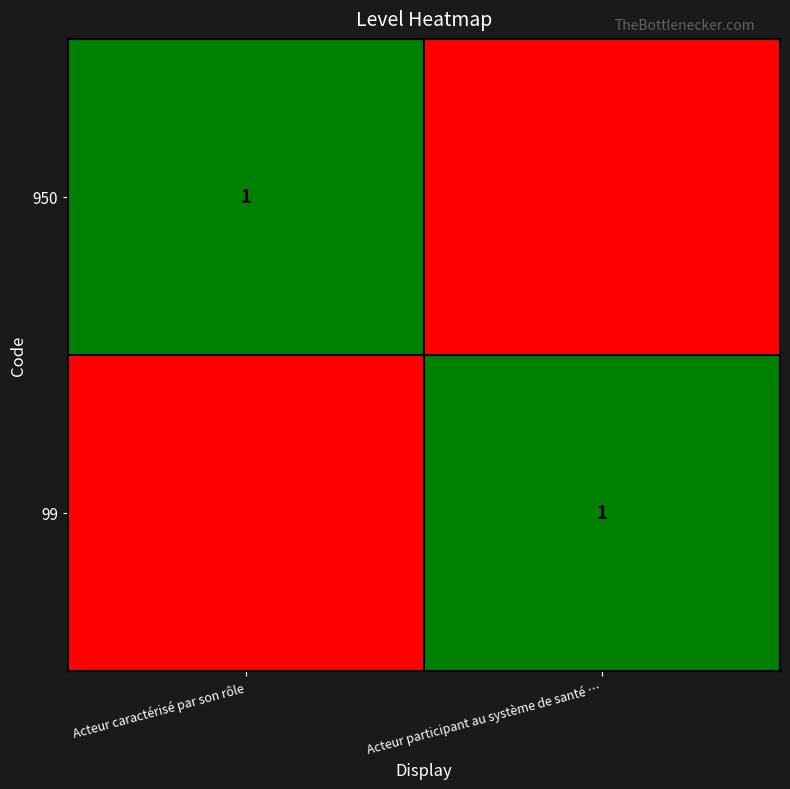

True or false: 99 has a value of 1 at Acteur participant au système de santé ….

True